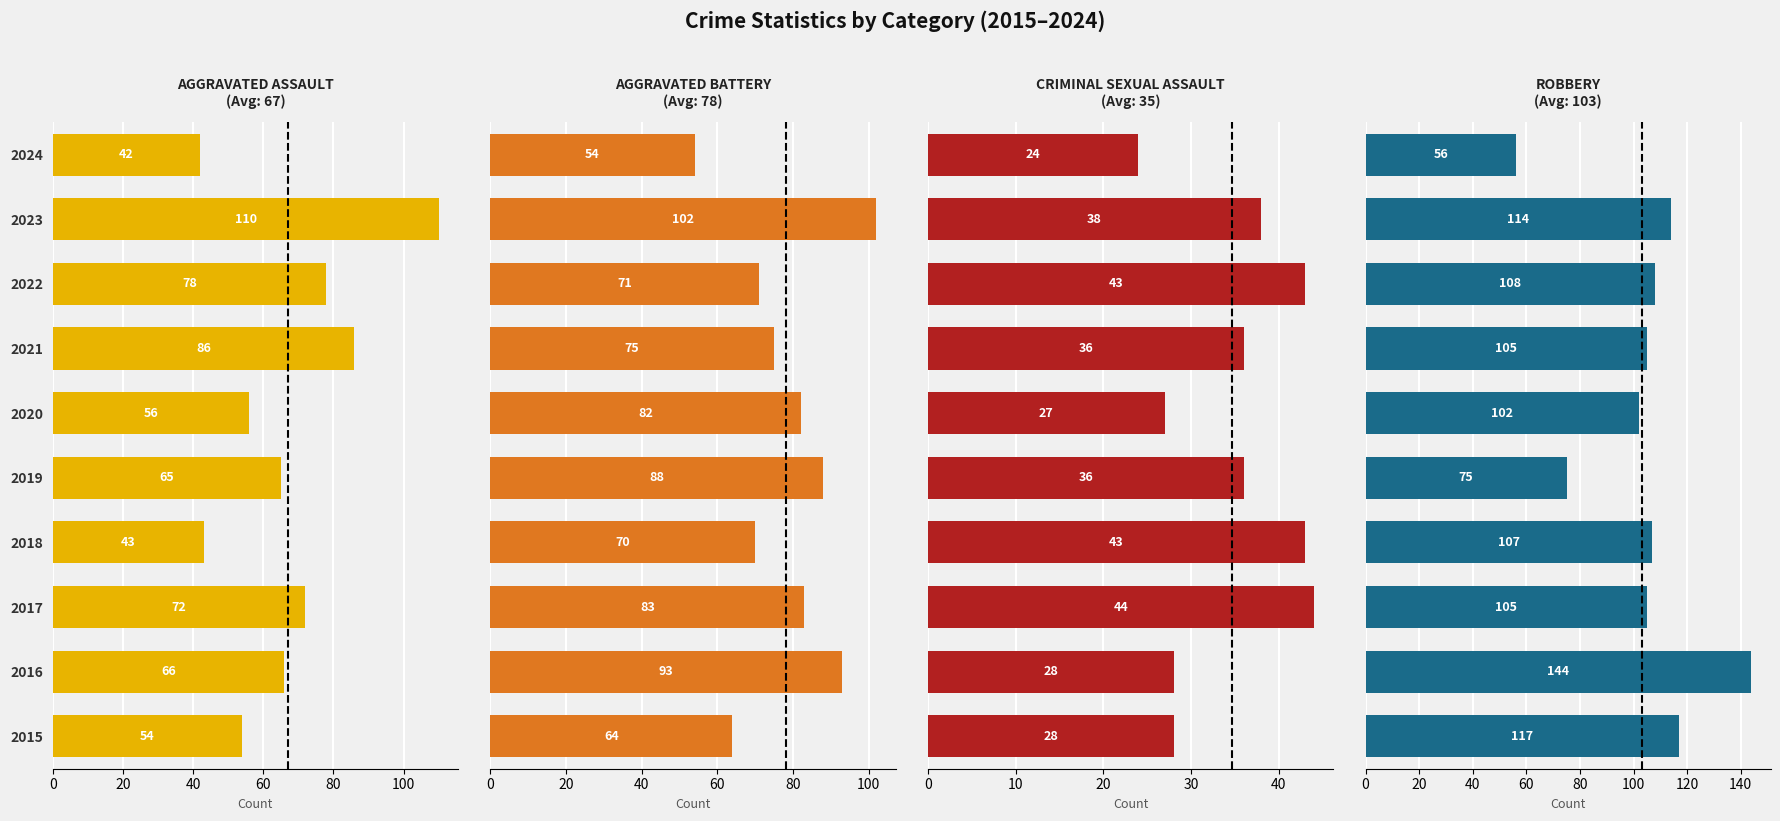

True or false: Criminal Sexual Assault has a value of 11 at 2019.

False